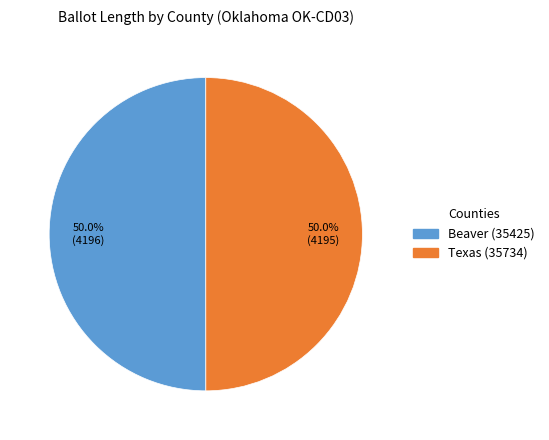

To the nearest percent, what portion does Texas (35734) represent?

50%